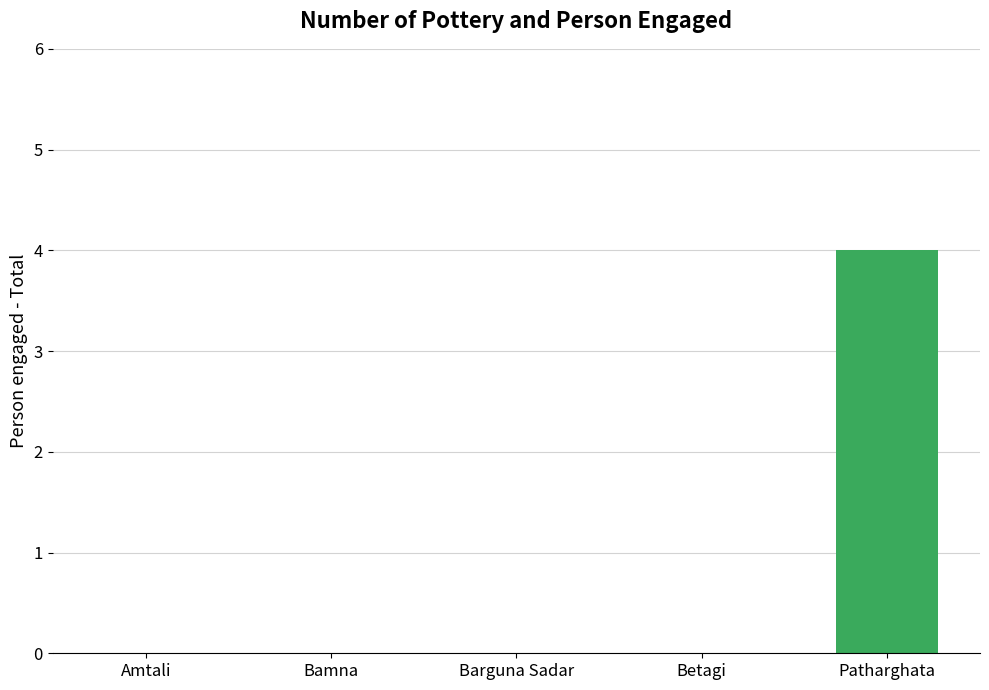

What is the maximum value shown in the chart?

4